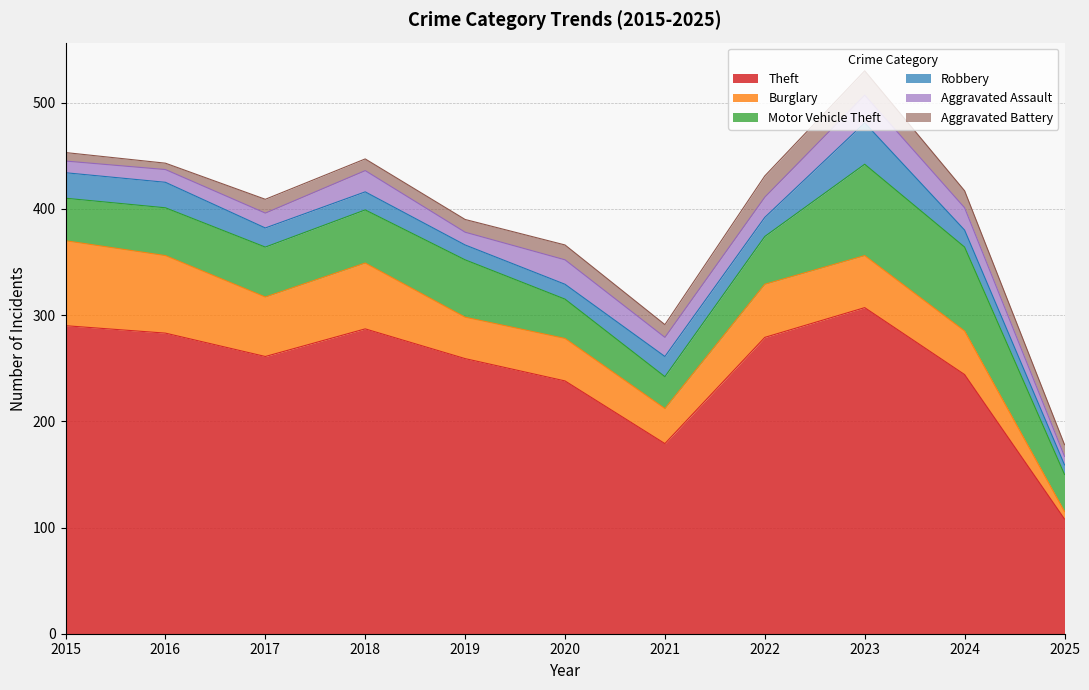

Is it true that Aggravated Assault equals 21 at 2024?

True